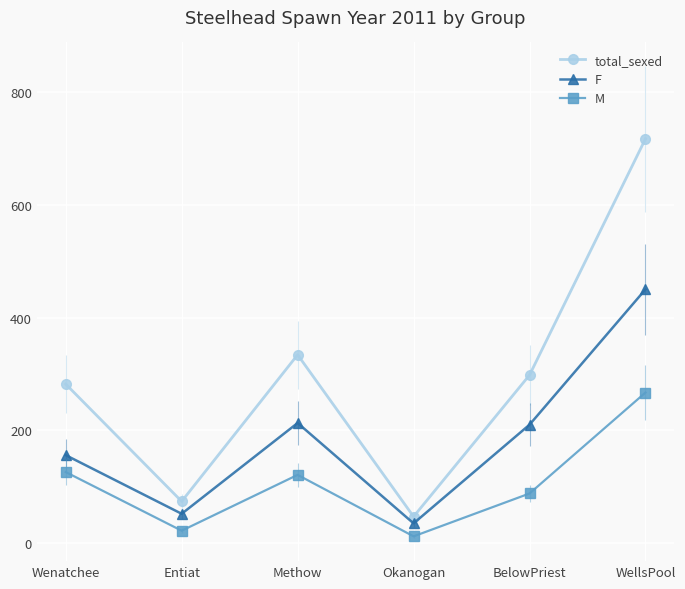

Reading right to left, what are all the values shown in this chart?

total_sexed: WellsPool=717	BelowPriest=298	Okanogan=47	Methow=334	Entiat=74	Wenatchee=282
F: WellsPool=450	BelowPriest=210	Okanogan=35	Methow=213	Entiat=52	Wenatchee=156
M: WellsPool=267	BelowPriest=88	Okanogan=12	Methow=121	Entiat=22	Wenatchee=126